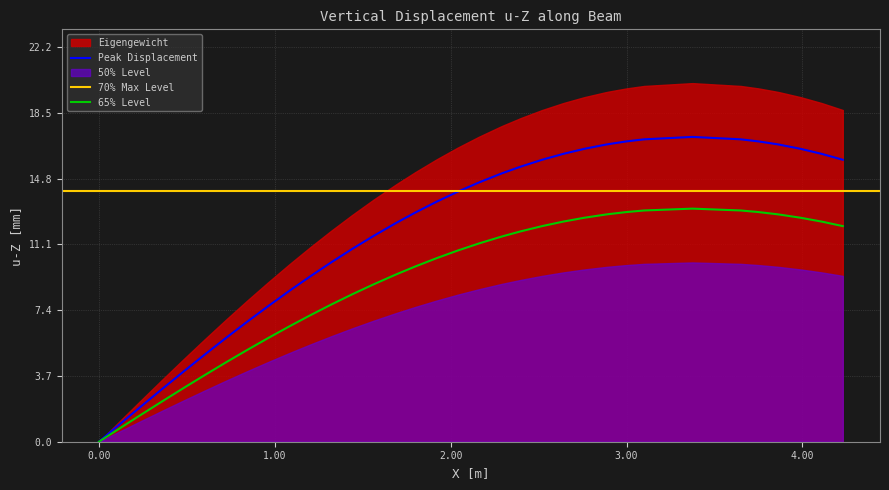

How many values exceed 14?

20